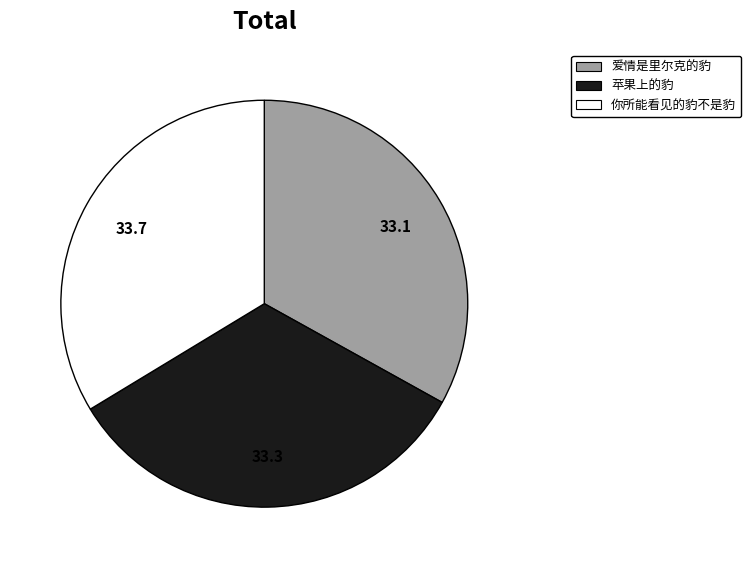

Combined, do 苹果上的豹 and 爱情是里尔克的豹 account for over 50%?

Yes